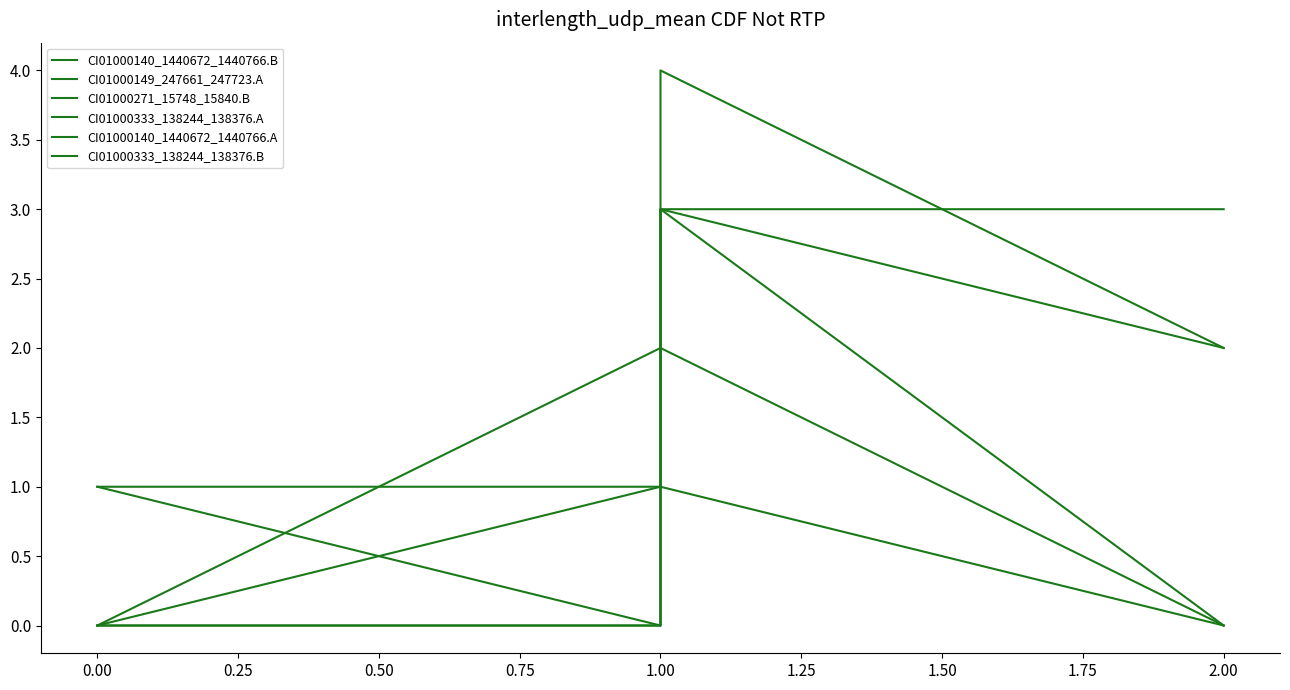

The value of CI01000333_138244_138376.B at 2.00 is 0. True or false?

True